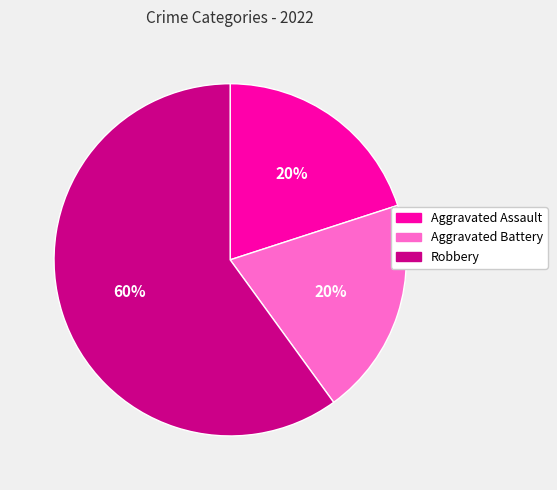

To the nearest percent, what percentage of the pie is Aggravated Assault?

20%